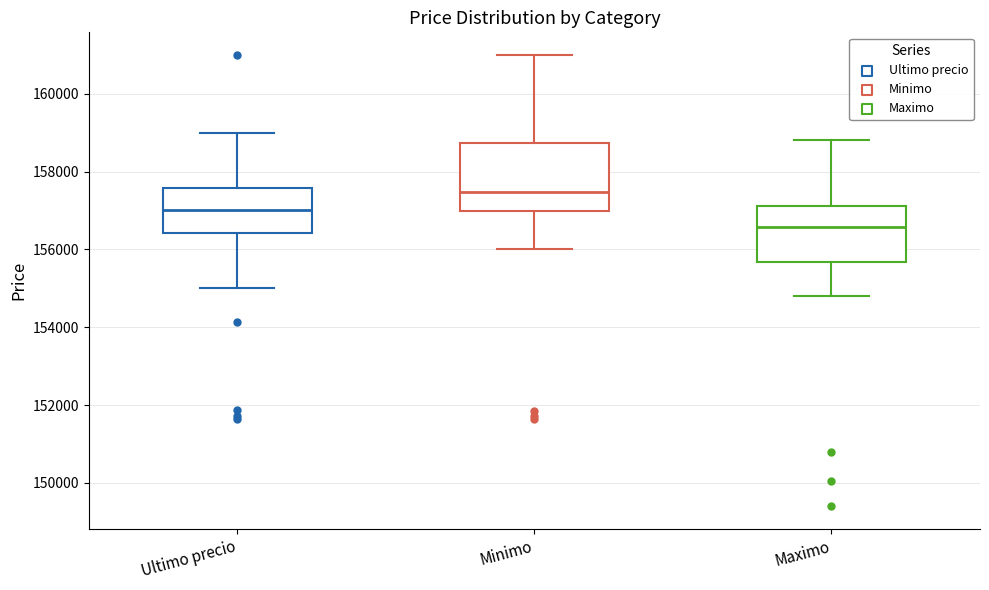

Comparing the boxes themselves (not the whiskers), which one is the tallest?

Minimo